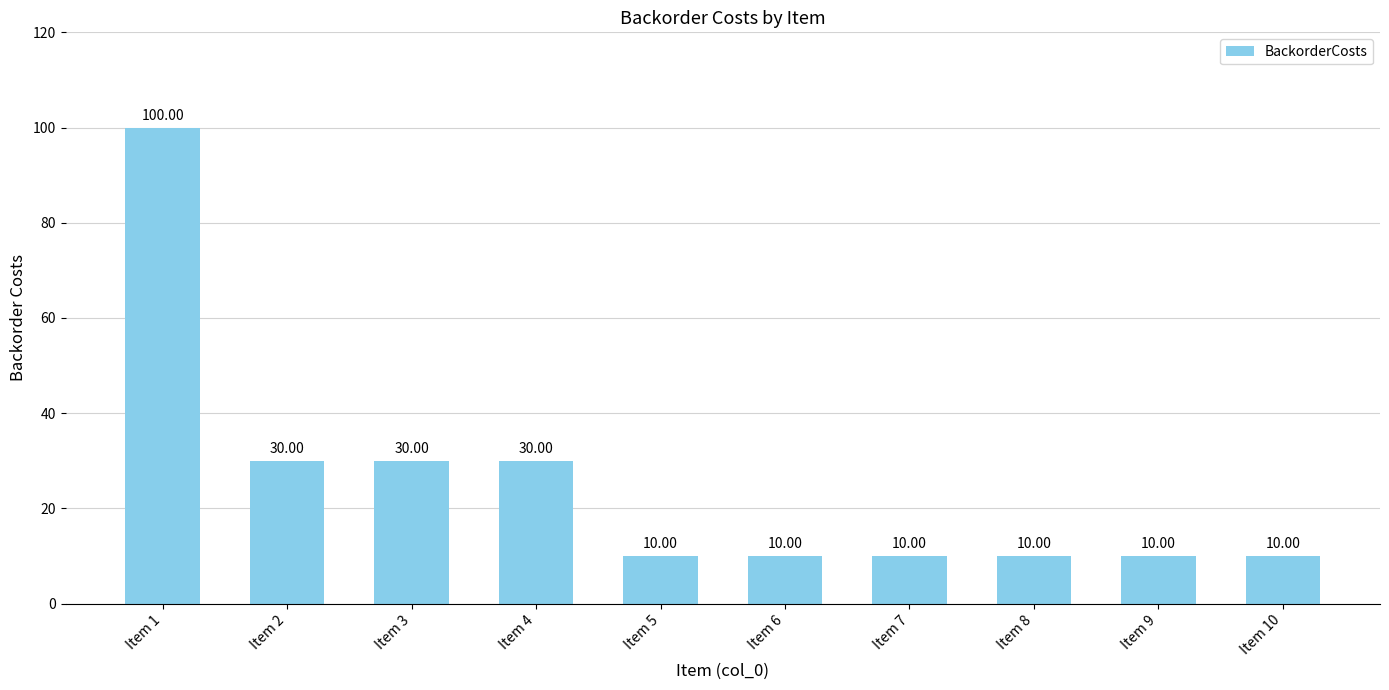

Approximately how many times larger is the value at Item 9 compared to Item 6?

1.0